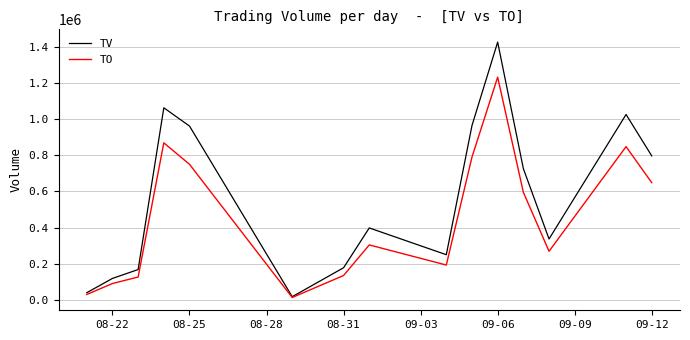

What is the highest value of the TV series?

1425000